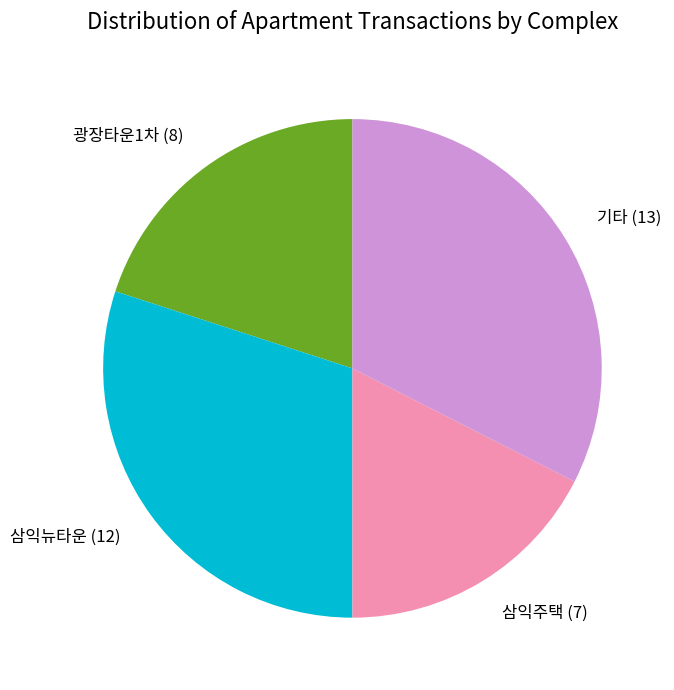

Does 기타 account for over 50% of the chart?

No